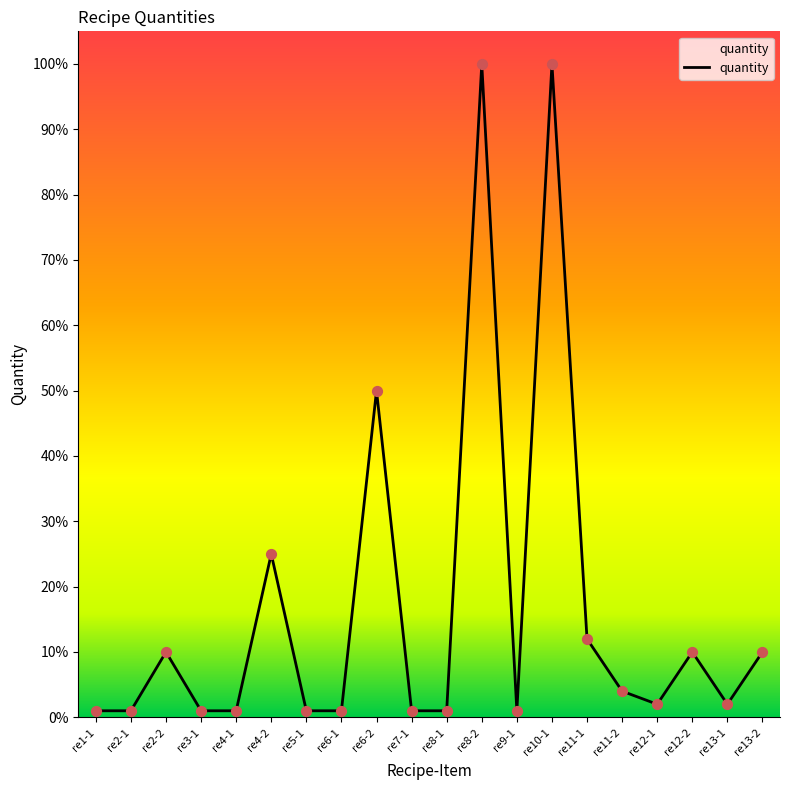

Approximately how many times larger is the value at re12-2 compared to re4-2?

0.4